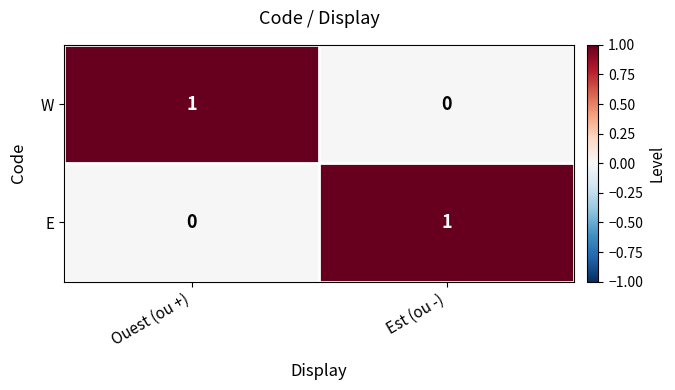

Rank the series at Ouest (ou +) from lowest to highest value.

E, W